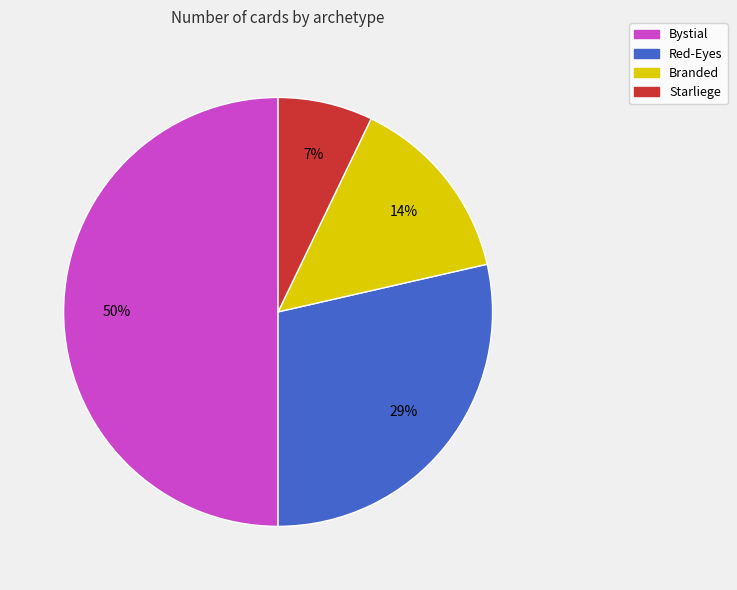

Rank the categories by value from lowest to highest.

Starliege, Branded, Red-Eyes, Bystial